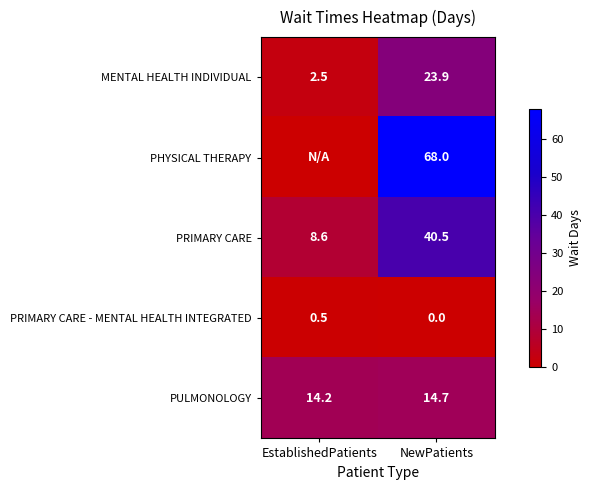

At which label is PULMONOLOGY closest to 14?

EstablishedPatients